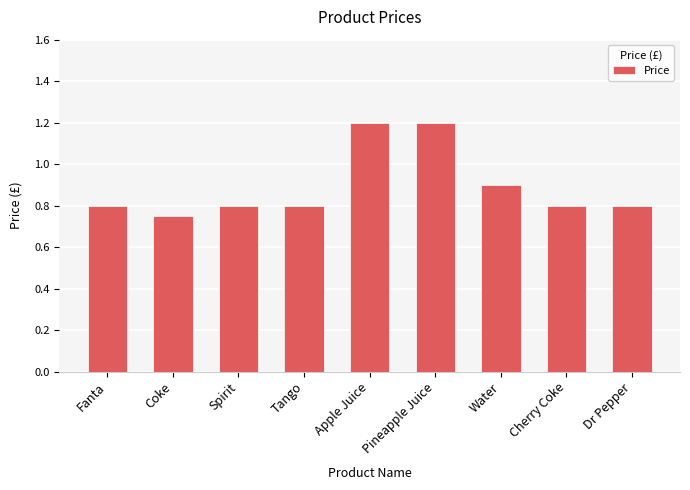

What is the value of the 6th bar from the left?

1.2